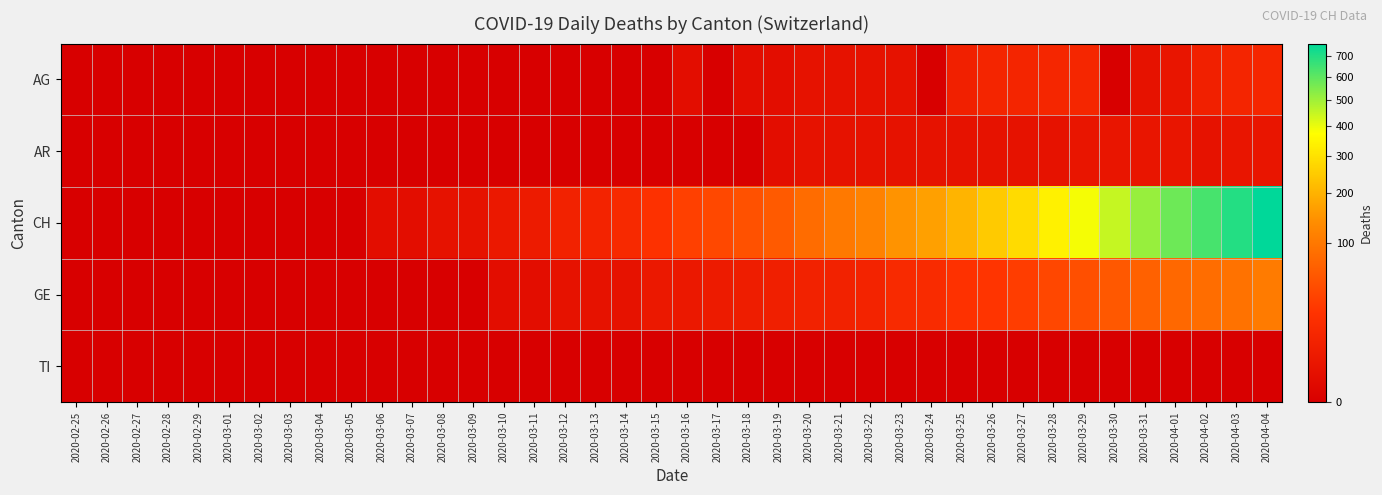

Which series has the largest range (max minus min)?

CH